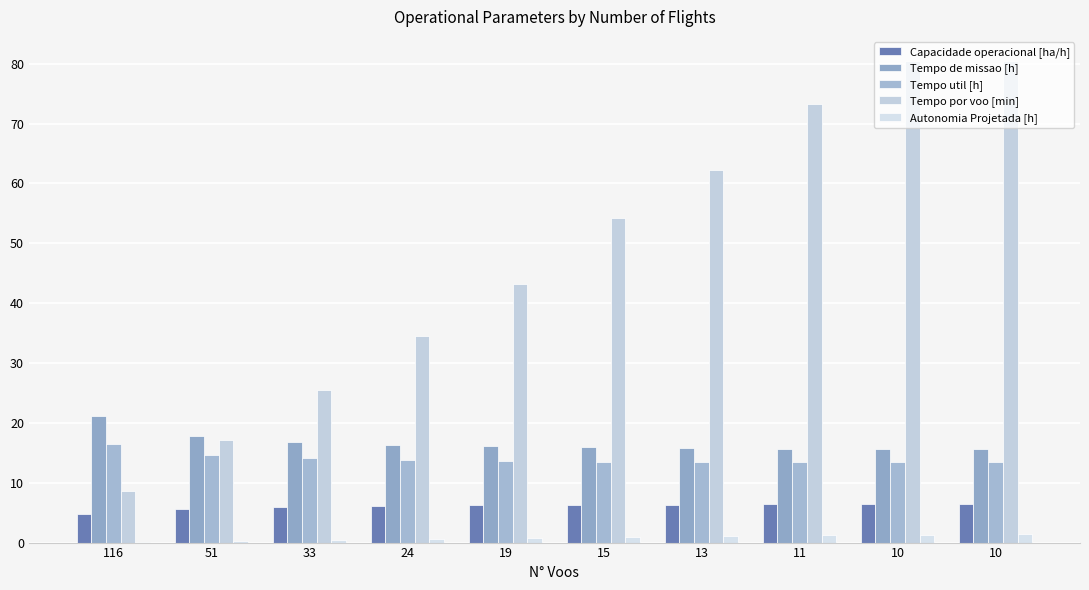

Reading left to right, what are all the values shown in this chart?

Capacidade operacional [ha/h]: 116=4.7	51=5.6	33=5.9	24=6.1	19=6.2	15=6.3	13=6.3	11=6.4	10=6.4	10=6.4
Tempo de missao [h]: 116=21.2	51=17.8	33=16.8	24=16.4	19=16.1	15=15.9	13=15.8	11=15.7	10=15.7	10=15.7
Tempo util [h]: 116=16.5	51=14.6	33=14.1	24=13.8	19=13.7	15=13.5	13=13.5	11=13.4	10=13.4	10=13.4
Tempo por voo [min]: 116=8.6	51=17.2	33=25.6	24=34.5	19=43.2	15=54.2	13=62.2	11=73.2	10=80.4	10=80.5
Autonomia Projetada [h]: 116=0.2	51=0.3	33=0.5	24=0.6	19=0.8	15=0.9	13=1.1	11=1.2	10=1.4	10=1.5